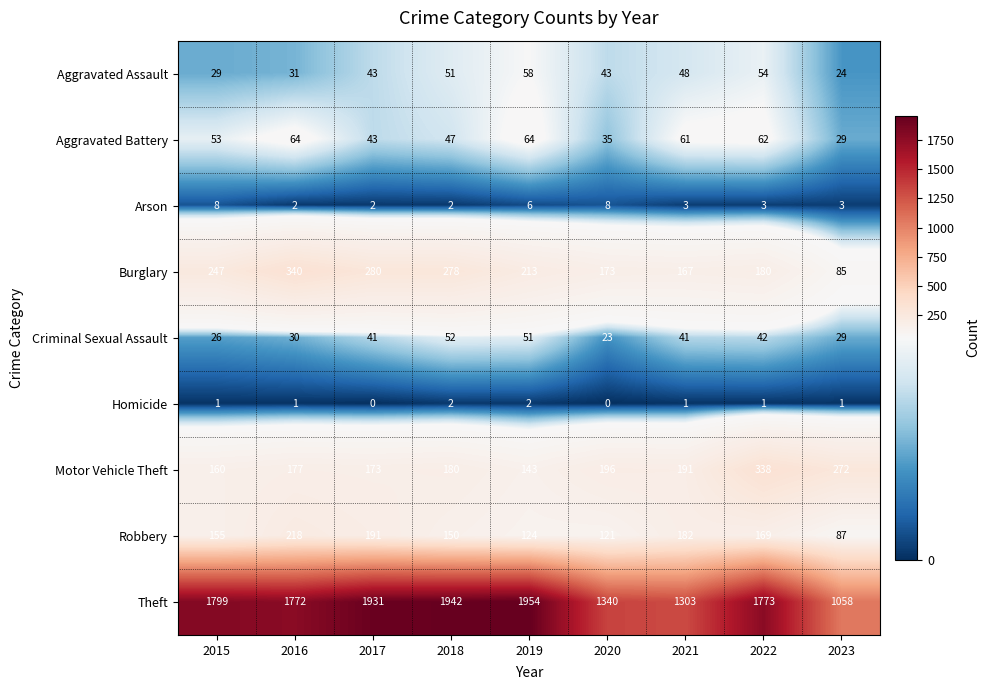

What is the highest value of the Aggravated Battery series?

64